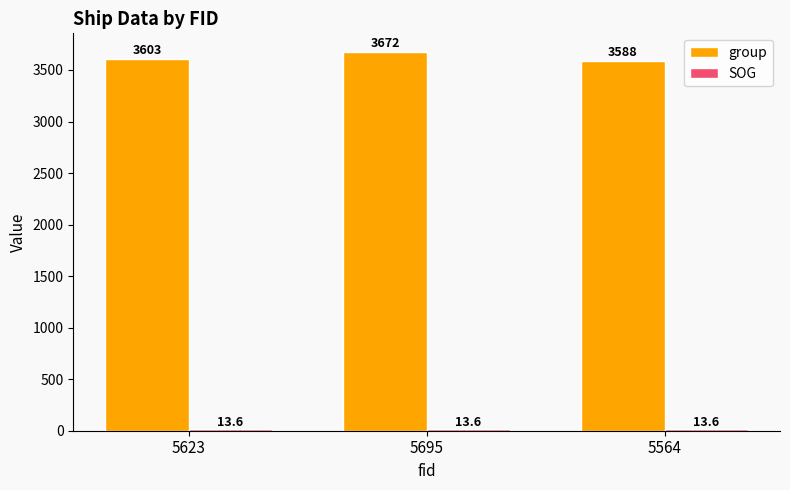

At how many categories does at least one series exceed 1145?

3